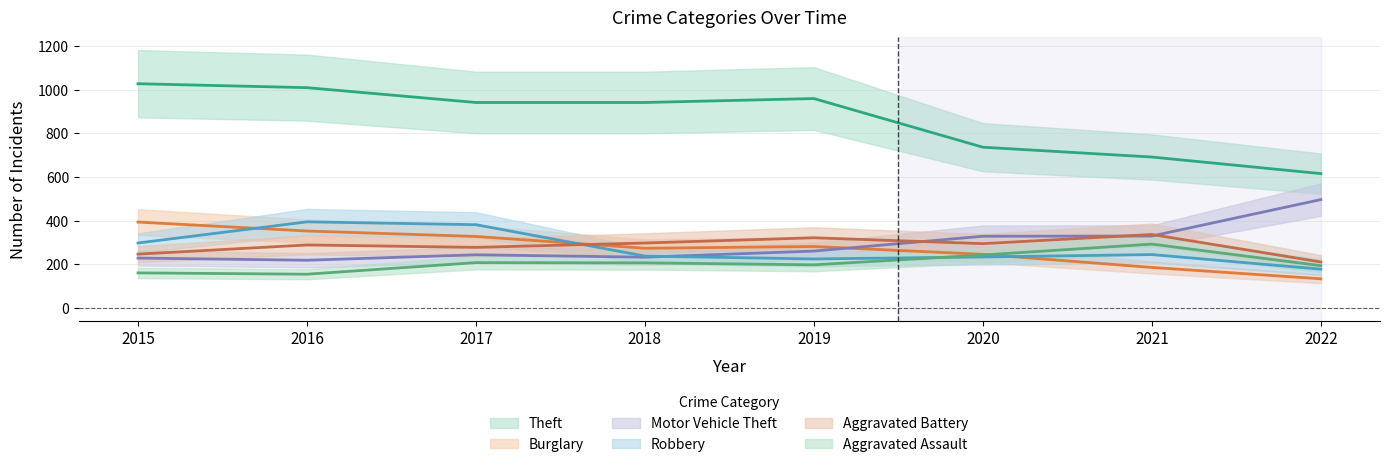

Between which two adjacent categories do Motor Vehicle Theft and Aggravated Battery first intersect?

2019 and 2020